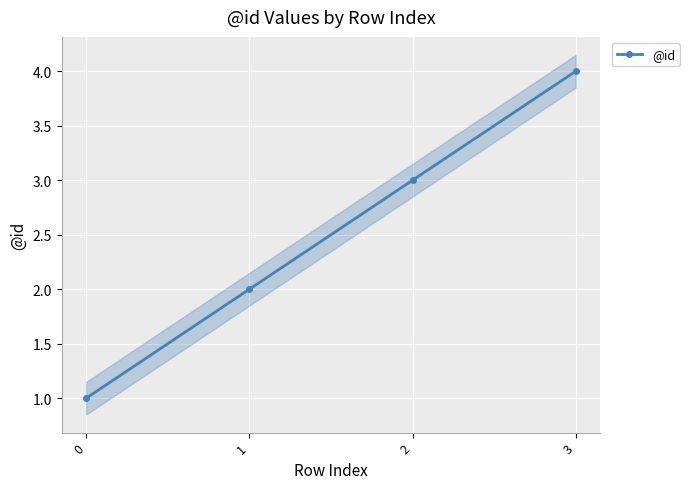

Read the value at 2.

3